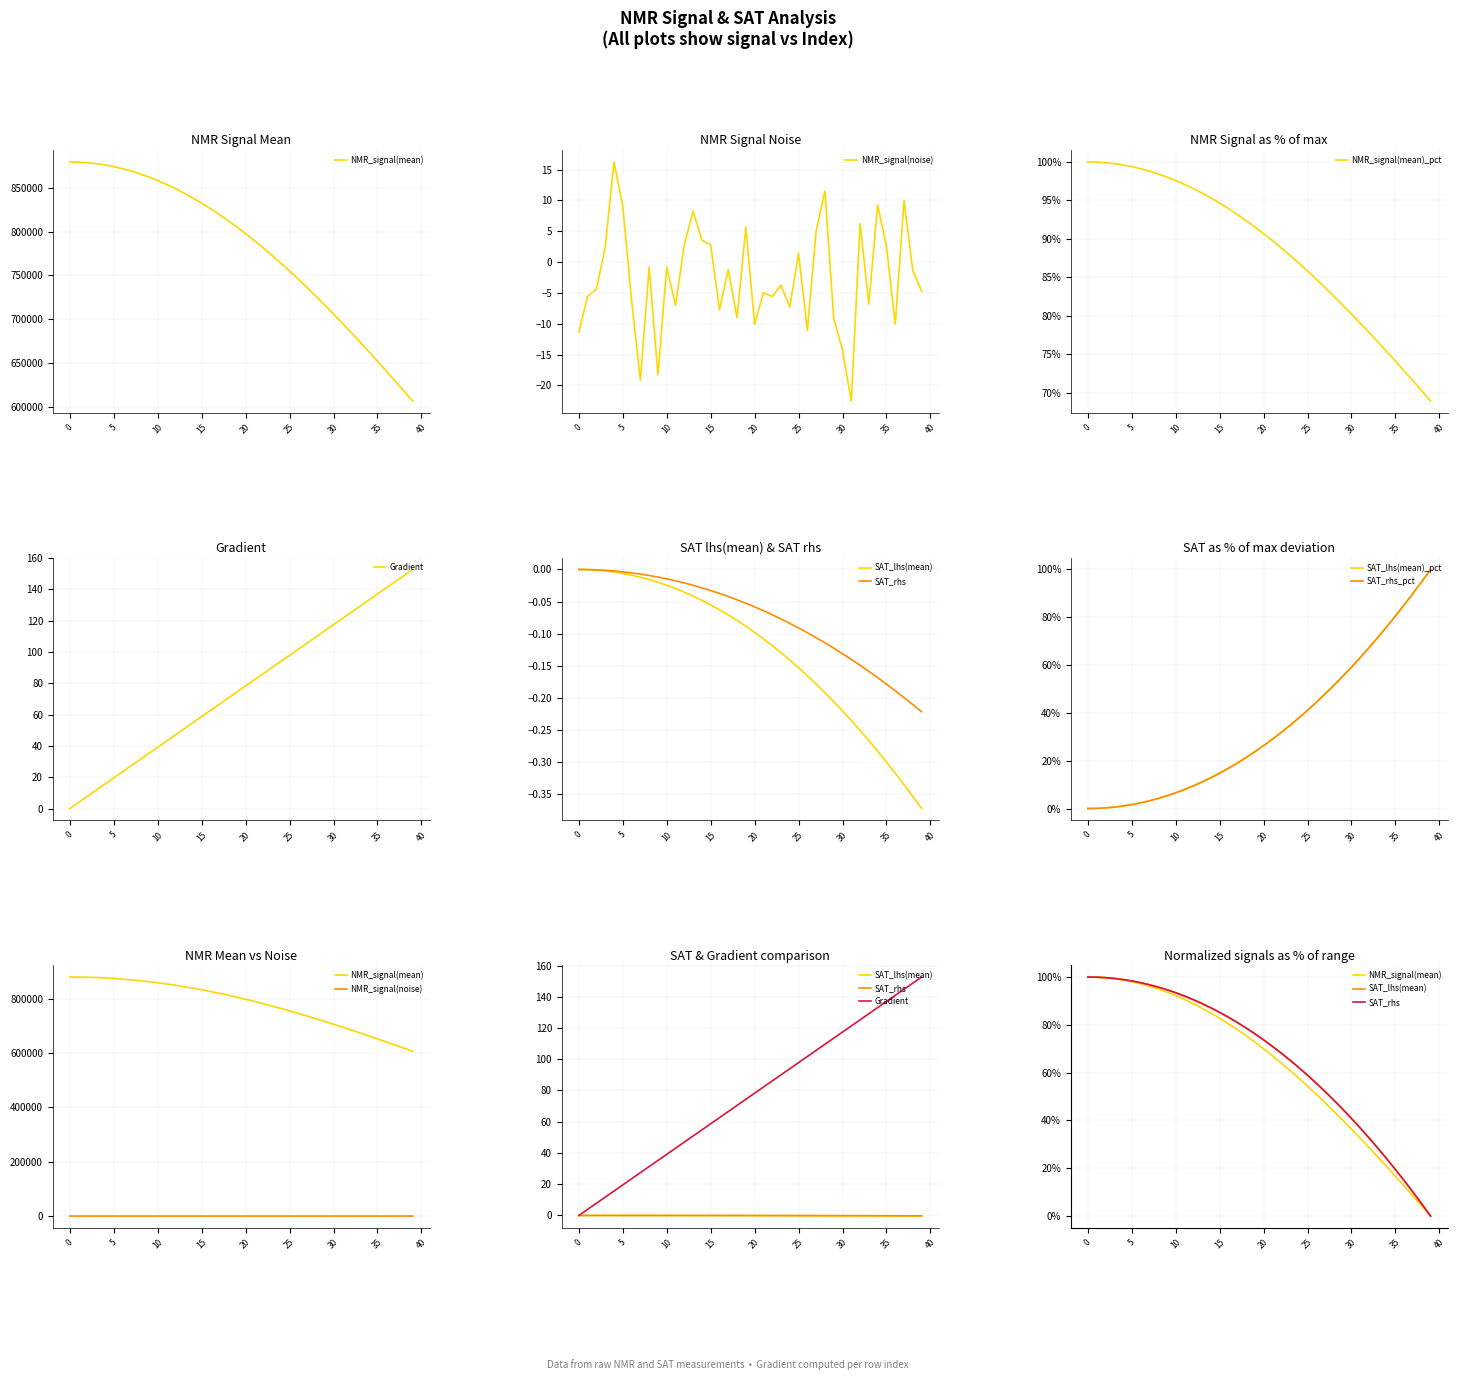

Read the NMR_signal(mean) value at 30.

705861.0